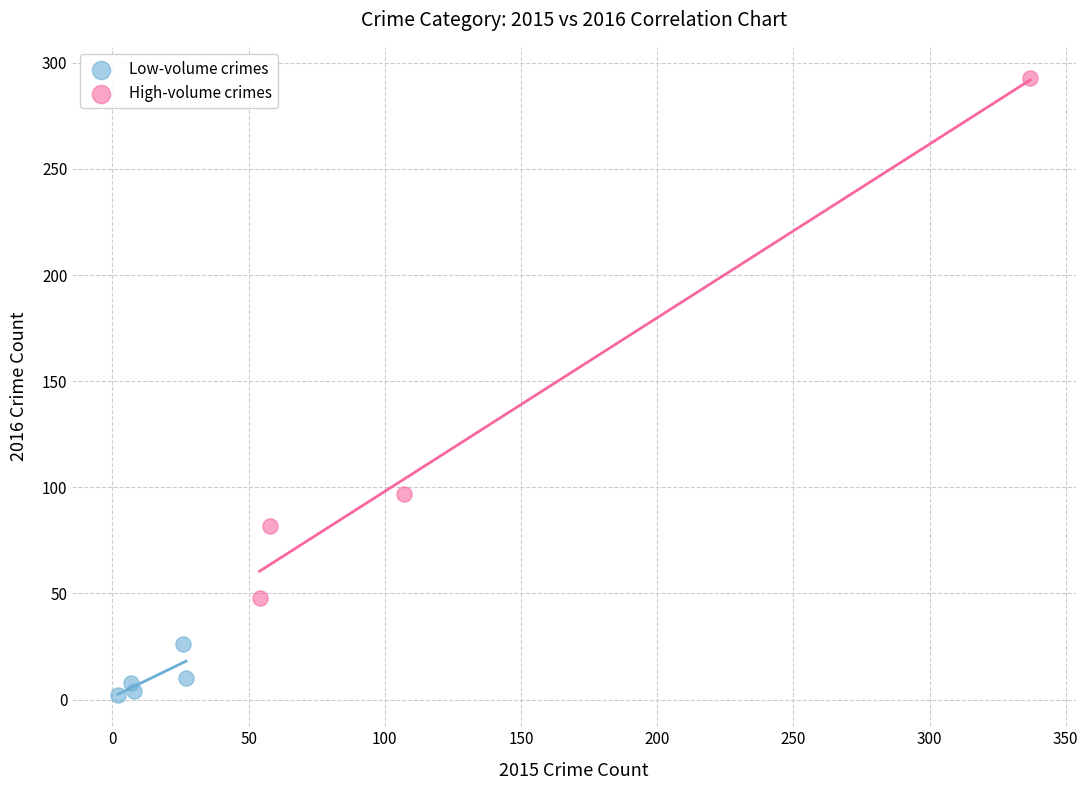

Which series contains the highest Y value?

High-volume crimes